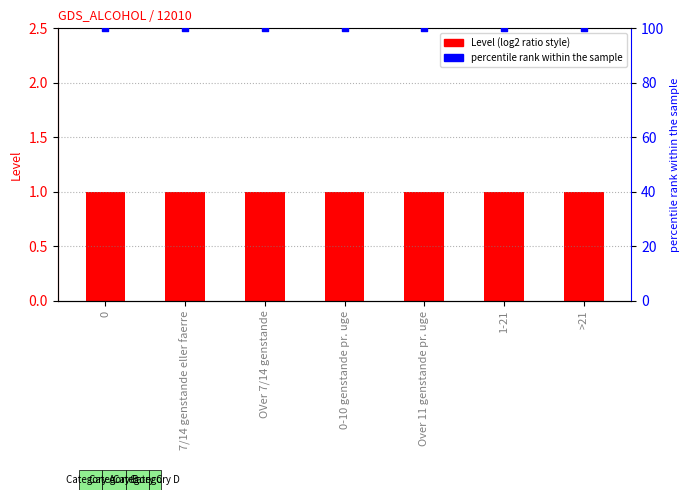

Which series contains the highest Y value?

percentile rank within the sample